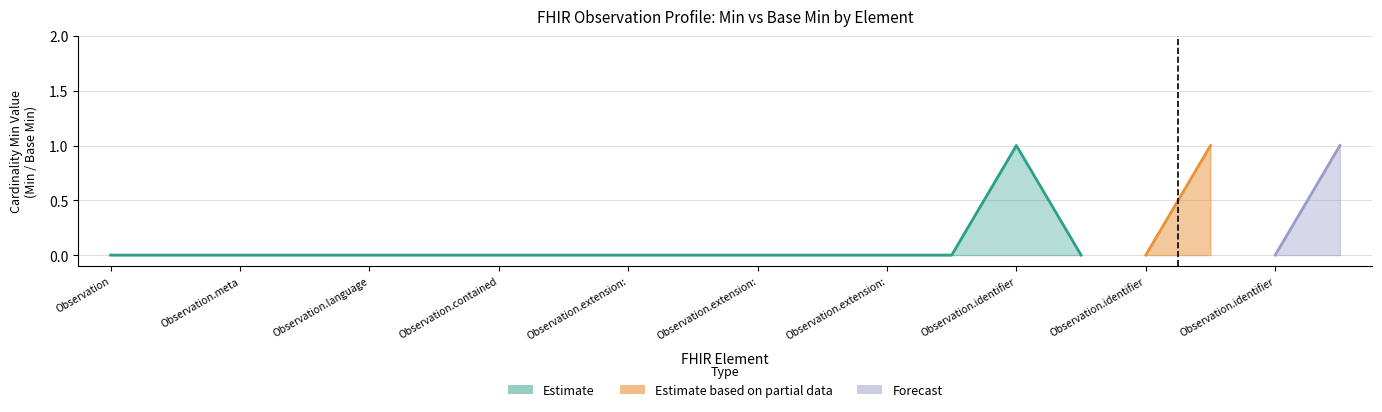

Which has a higher value, Observation or Observation.extension:caseFeatureType?

Observation